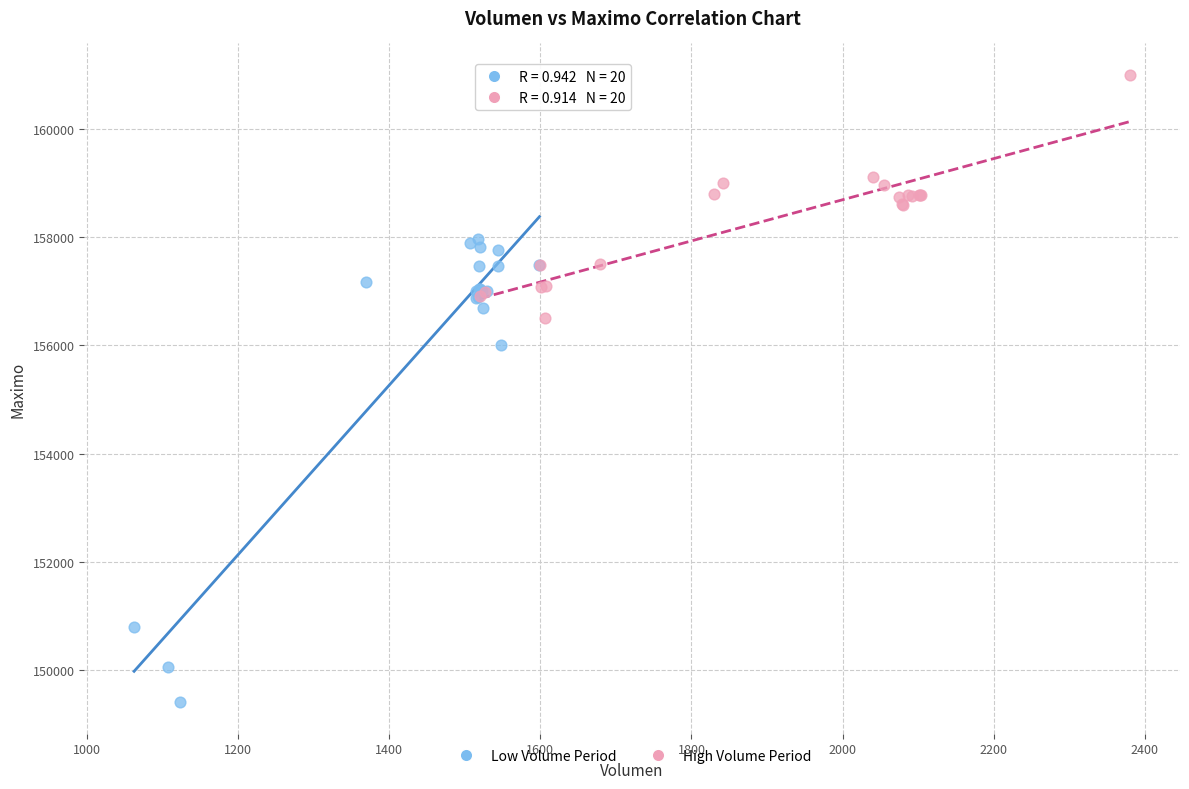

Which series reaches the maximum Y coordinate?

High Volume Period